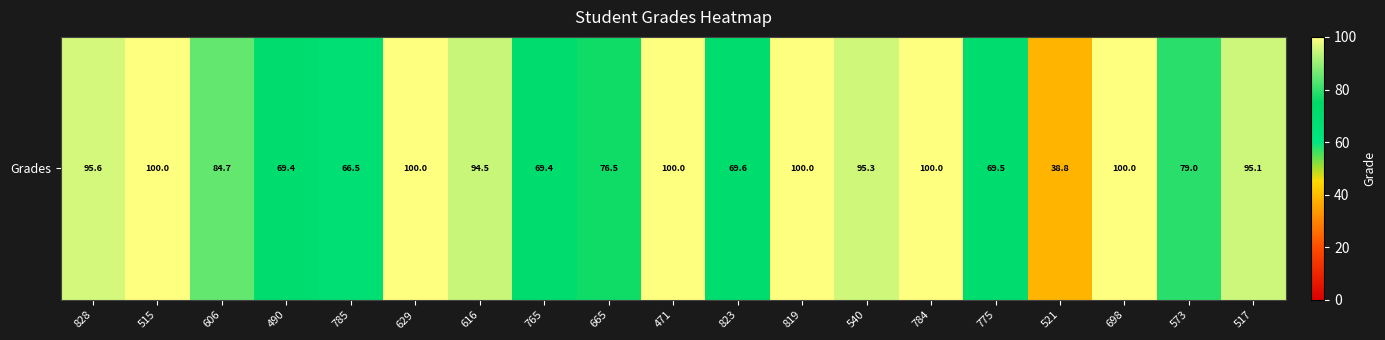

Rank the categories by value from lowest to highest.

521, 785, 765, 490, 775, 823, 665, 573, 606, 616, 517, 540, 828, 515, 629, 471, 819, 784, 698